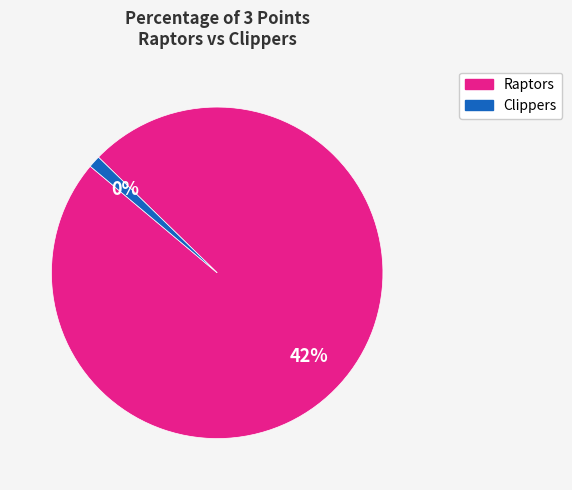

Which slice is the smallest?

Clippers